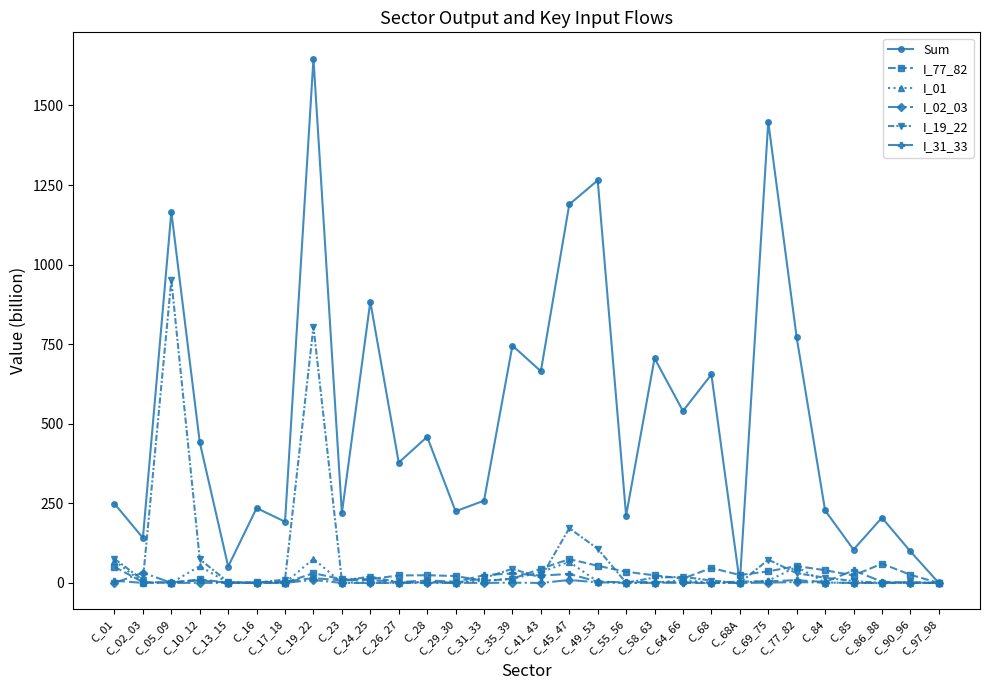

True or false: I_19_22 and I_77_82 intersect in this chart.

True